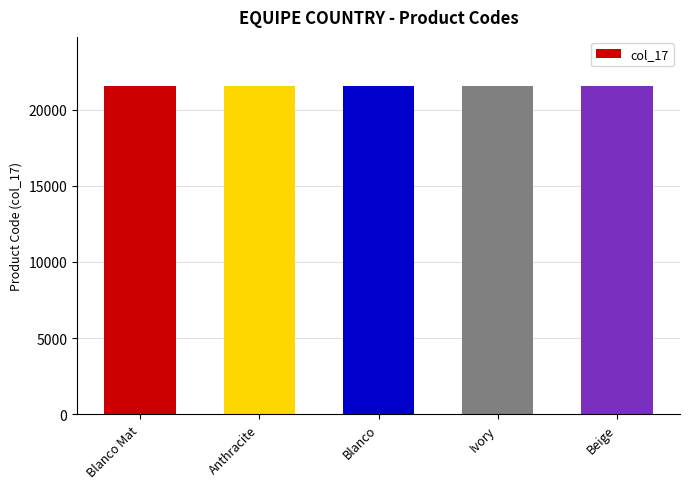

The value at Blanco Mat is 21552. True or false?

True